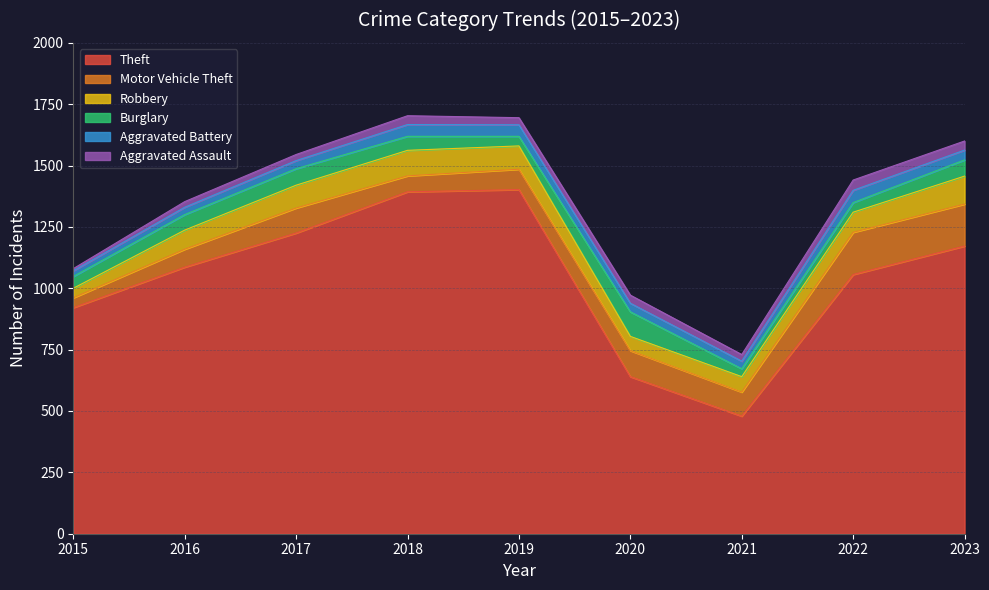

How many values in the Aggravated Assault series exceed 29?

4